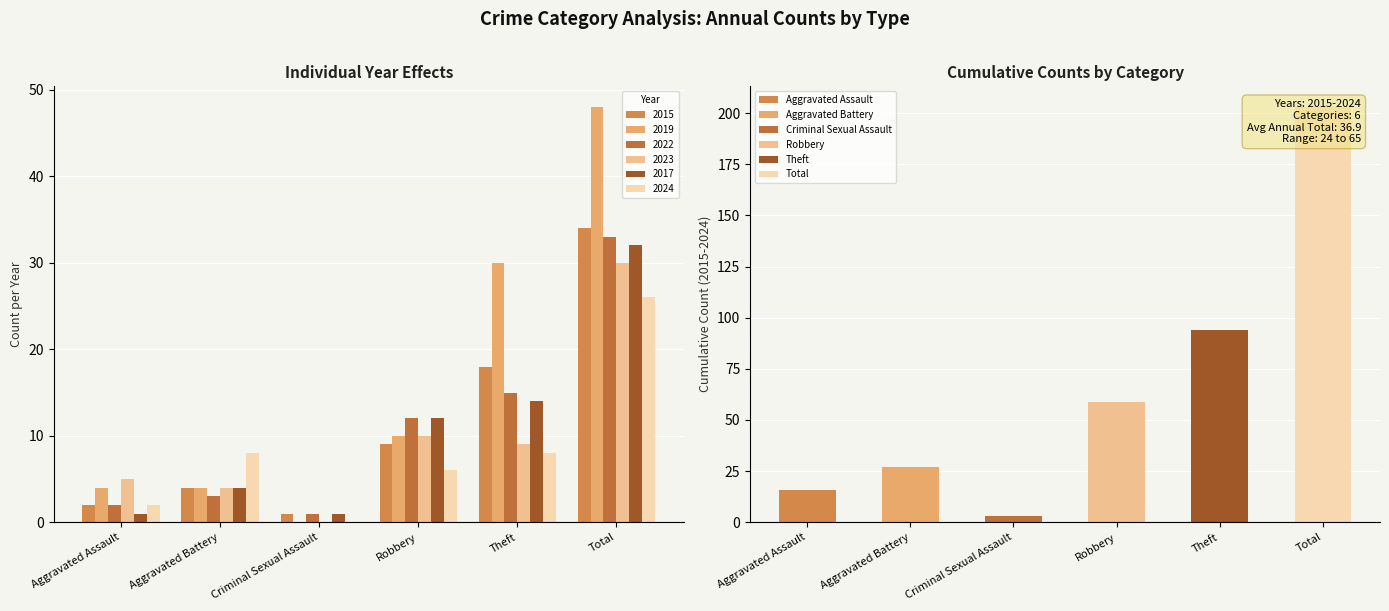

How many bars are there in each group?

6